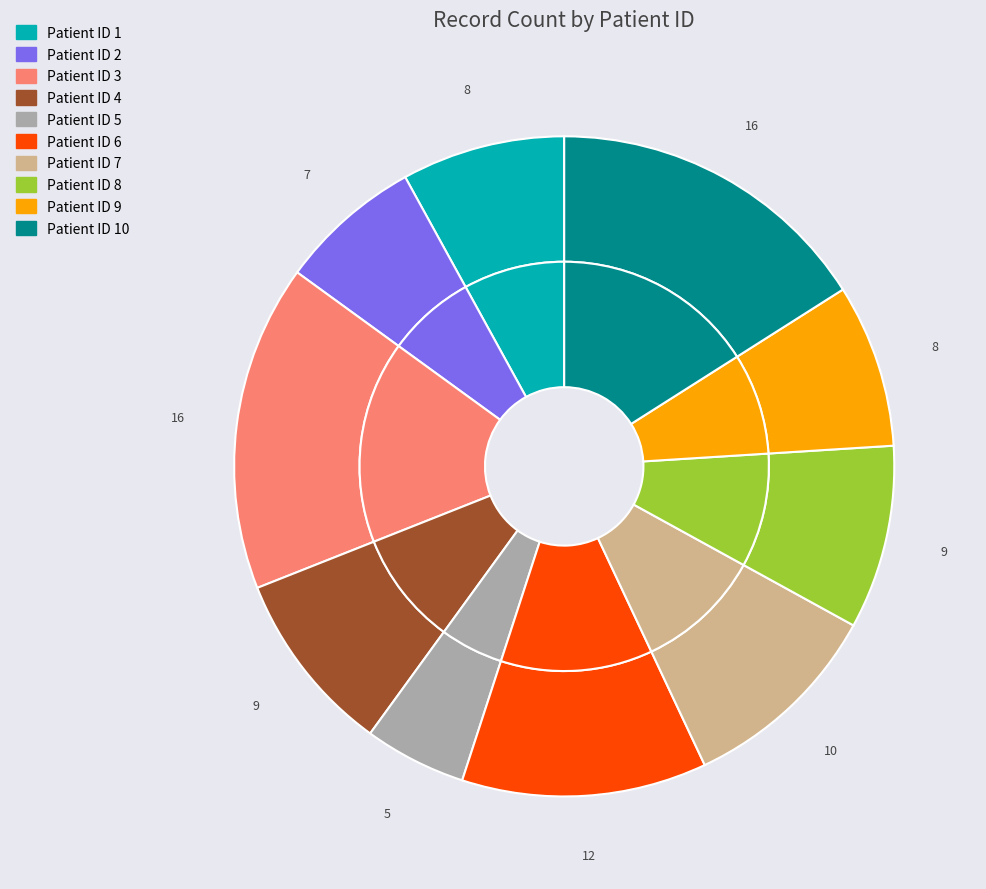

What is the ratio of the value at 3 to the value at 9?

2.0